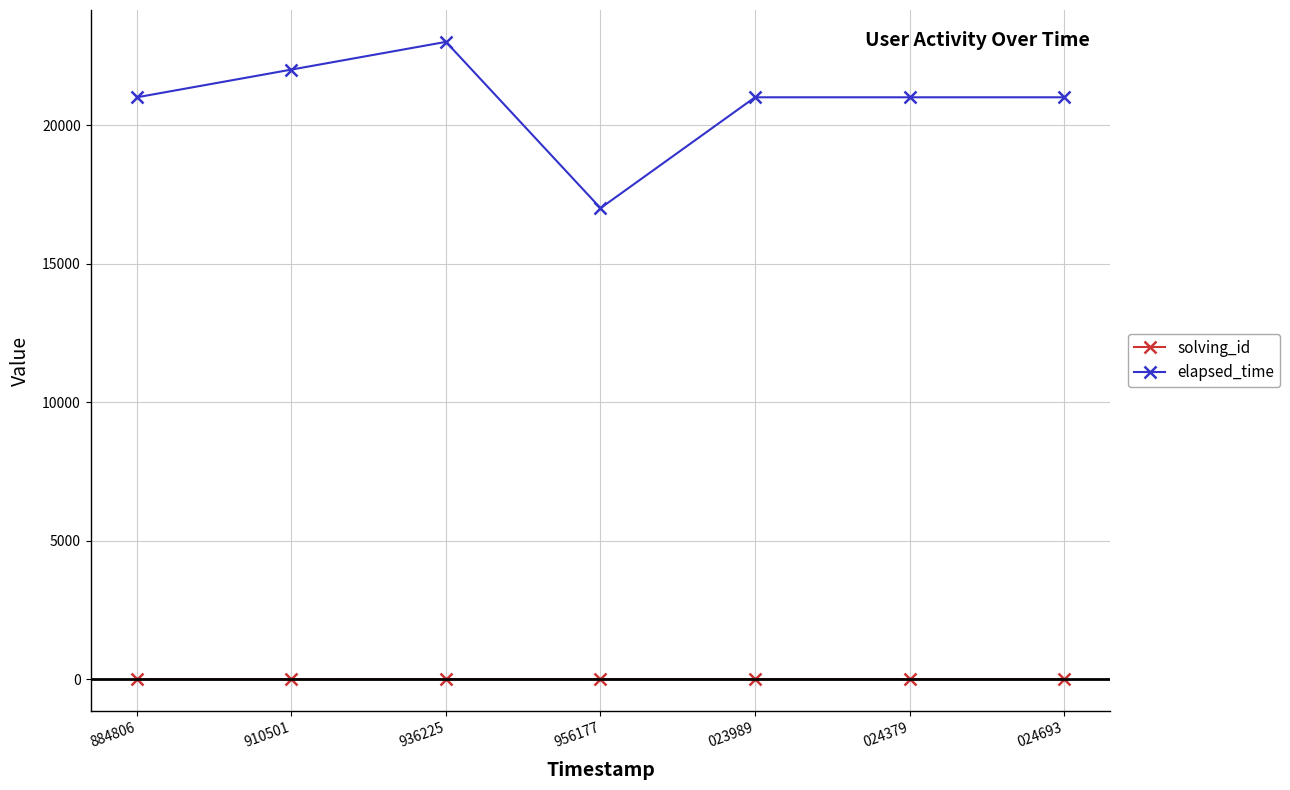

What is the greatest value displayed?

23000